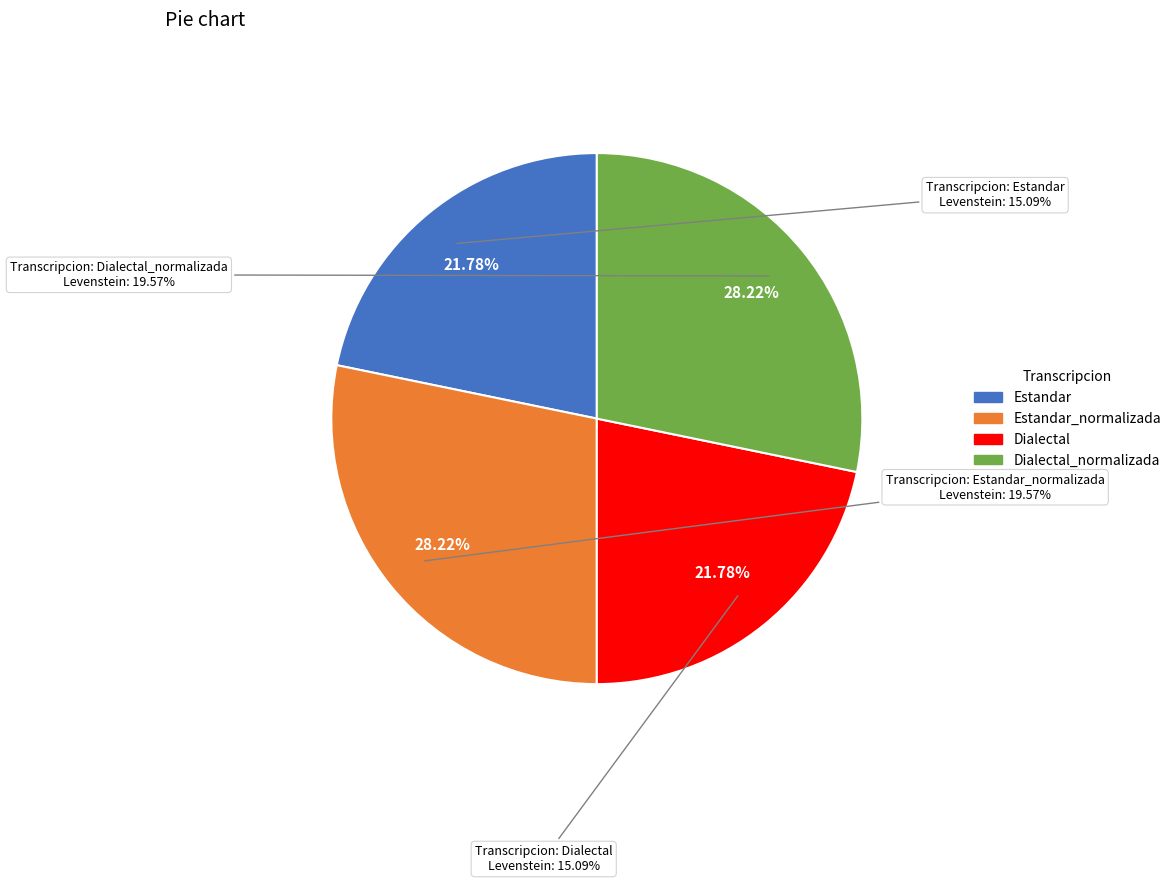

To the nearest percent, what is the combined percentage of Estandar_normalizada and Dialectal_normalizada?

56%